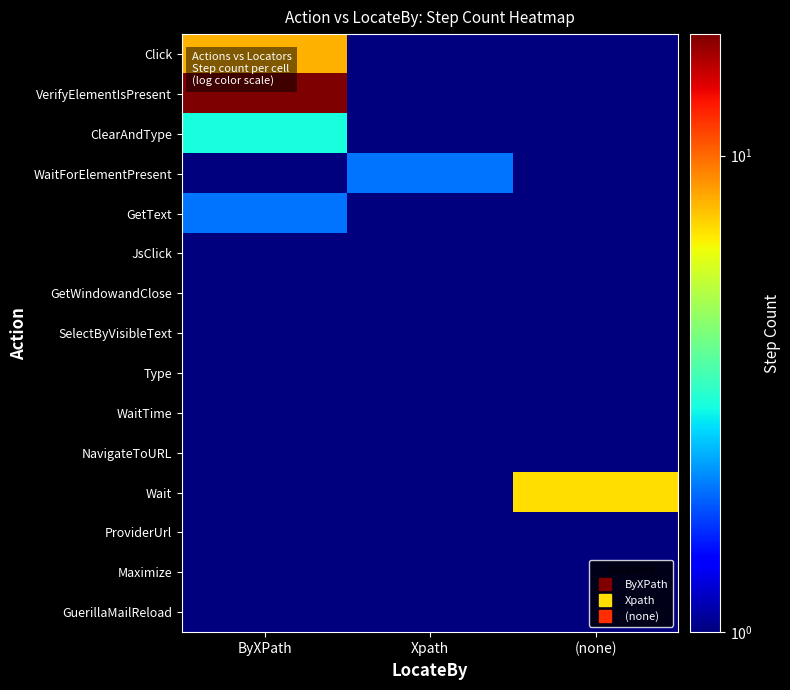

Reading left to right, transcribe all the data shown in this chart.

Click: ByXPath=8.0	Xpath=0.1	(none)=1.0
VerifyElementIsPresent: ByXPath=18.0	Xpath=0.1	(none)=0.1
ClearAndType: ByXPath=3.0	Xpath=1.0	(none)=0.1
WaitForElementPresent: ByXPath=1.0	Xpath=2.0	(none)=0.1
GetText: ByXPath=2.0	Xpath=0.1	(none)=0.1
JsClick: ByXPath=1.0	Xpath=1.0	(none)=0.1
GetWindowandClose: ByXPath=1.0	Xpath=1.0	(none)=0.1
SelectByVisibleText: ByXPath=0.1	Xpath=1.0	(none)=0.1
Type: ByXPath=1.0	Xpath=0.1	(none)=0.1
WaitTime: ByXPath=0.1	Xpath=0.1	(none)=1.0
NavigateToURL: ByXPath=0.1	Xpath=0.1	(none)=1.0
Wait: ByXPath=0.1	Xpath=0.1	(none)=7.0
ProviderUrl: ByXPath=0.1	Xpath=0.1	(none)=1.0
Maximize: ByXPath=0.1	Xpath=0.1	(none)=1.0
GuerillaMailReload: ByXPath=0.1	Xpath=1.0	(none)=0.1